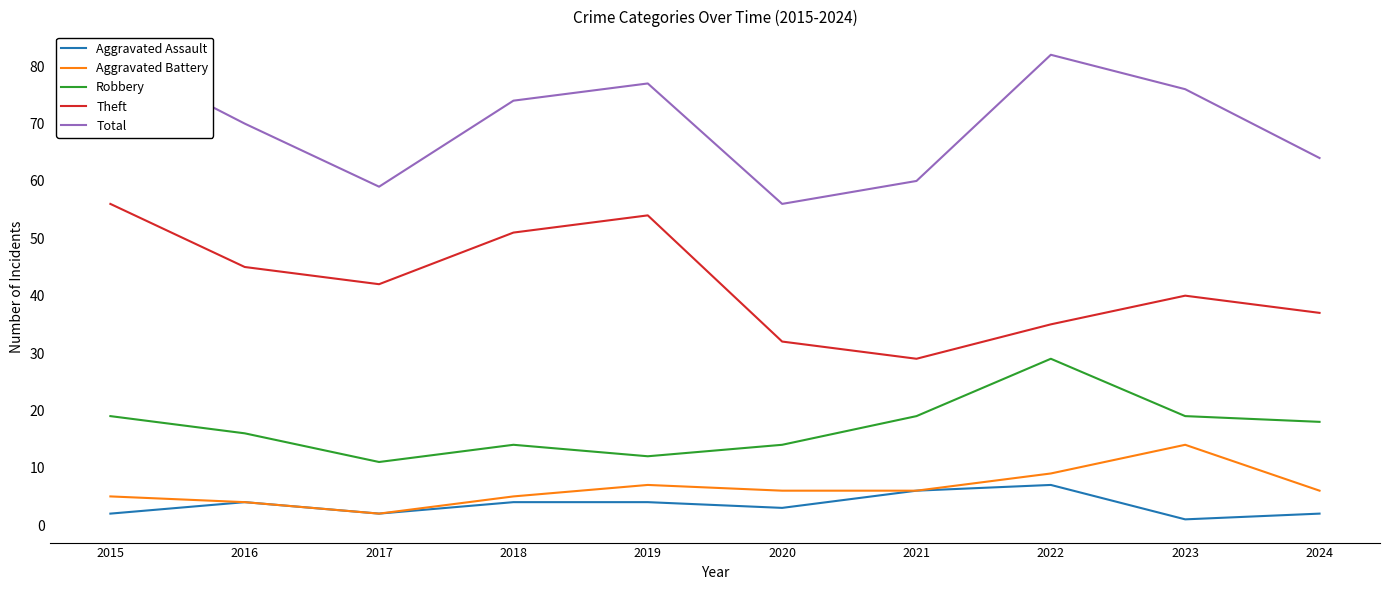

What is the average value of the Theft series?

42